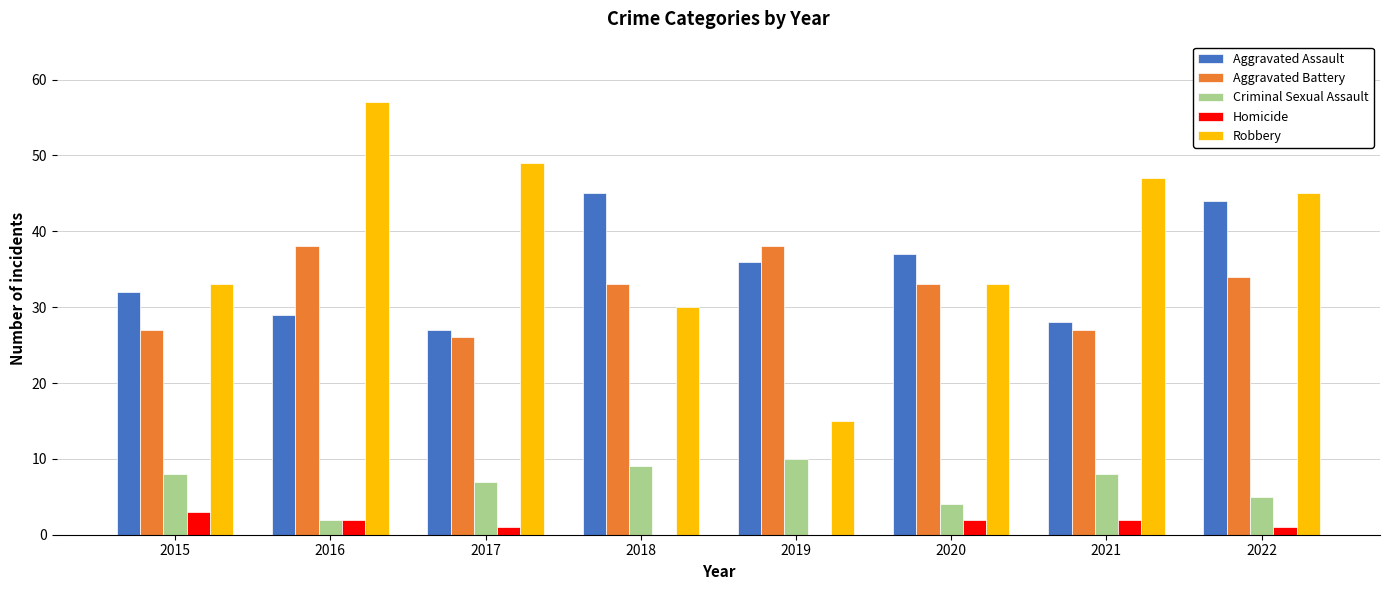

Which series has the largest range (max minus min)?

Robbery